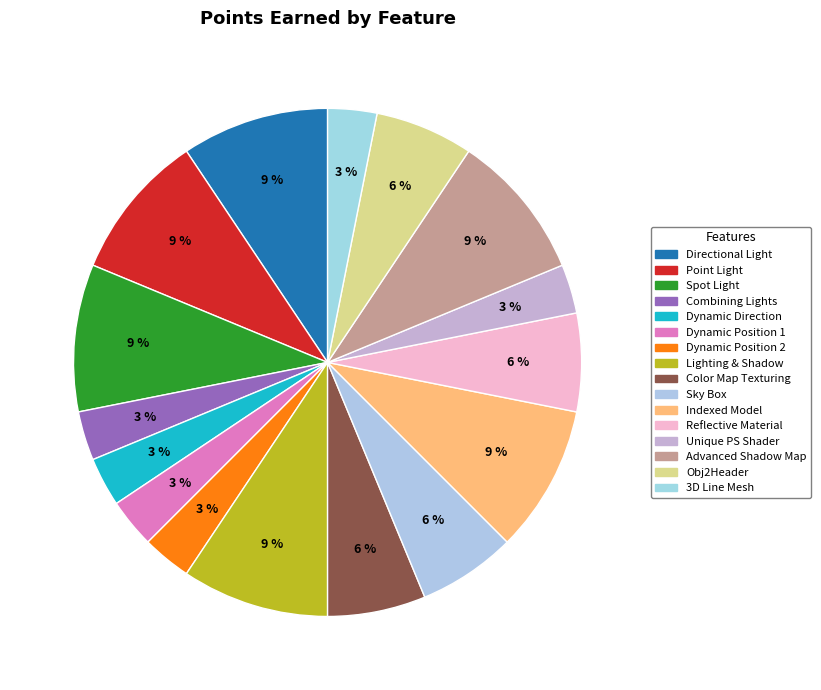

The Lighting & Shadow slice represents 22% of the pie. True or false?

False